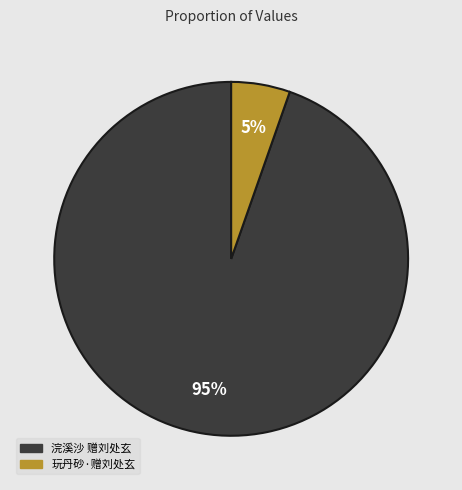

Rank the categories by value from lowest to highest.

玩丹砂·赠刘处玄, 浣溪沙 赠刘处玄